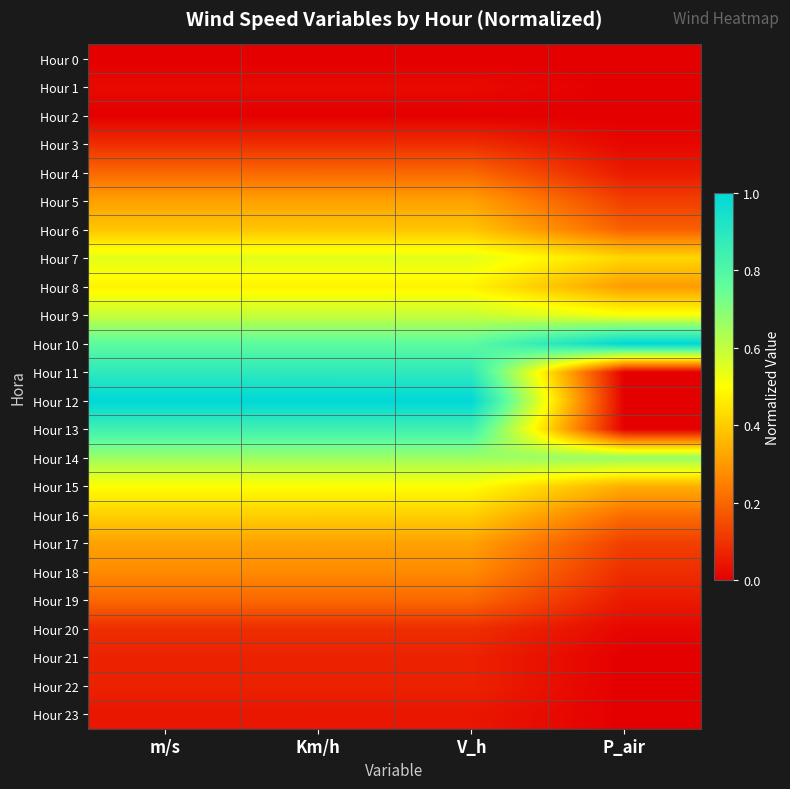

At P_air, list the series in order from largest to smallest.

Hour 10, Hour 14, Hour 9, Hour 7, Hour 15, Hour 8, Hour 16, Hour 6, Hour 5, Hour 17, Hour 18, Hour 4, Hour 19, Hour 3, Hour 20, Hour 0, Hour 1, Hour 2, Hour 11, Hour 12, Hour 13, Hour 21, Hour 22, Hour 23